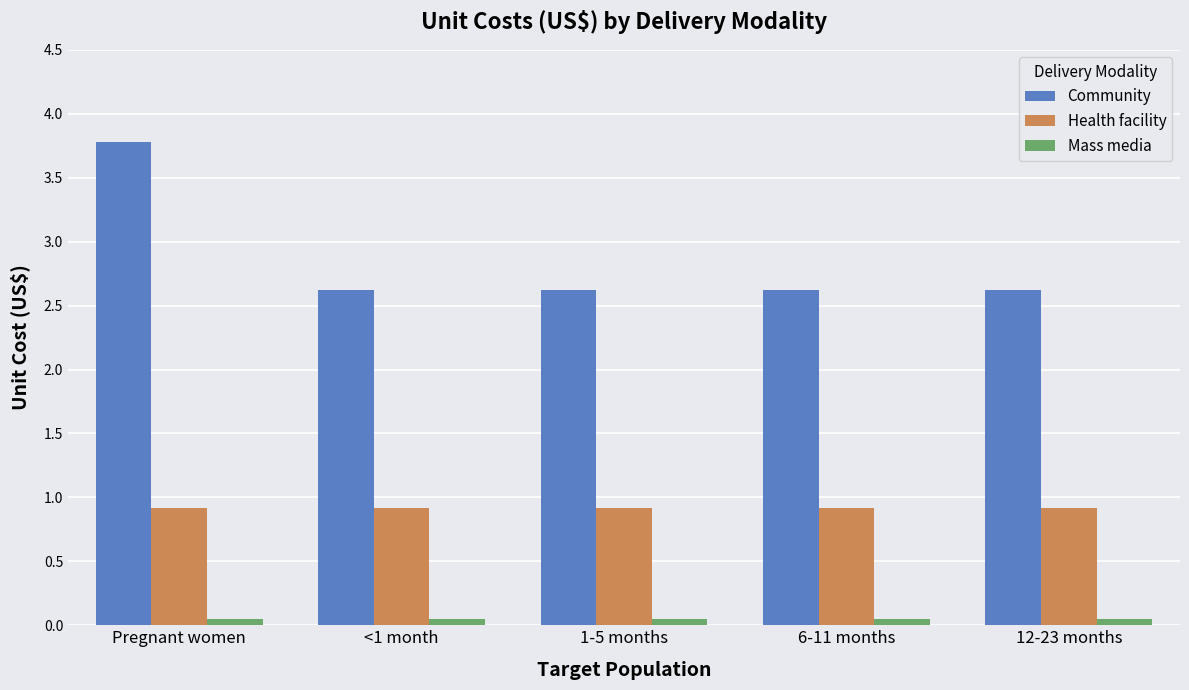

Which series has the widest spread of values?

Community